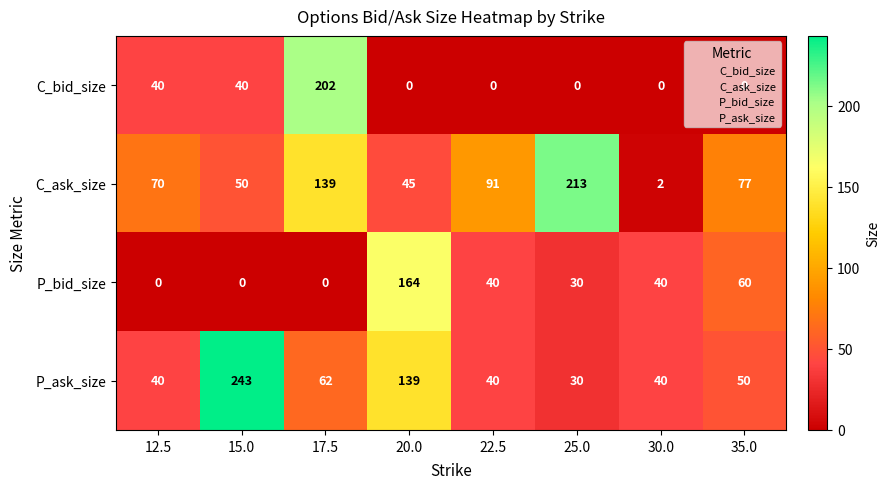

Which series changed the most between 12.5 and 17.5?

C_bid_size